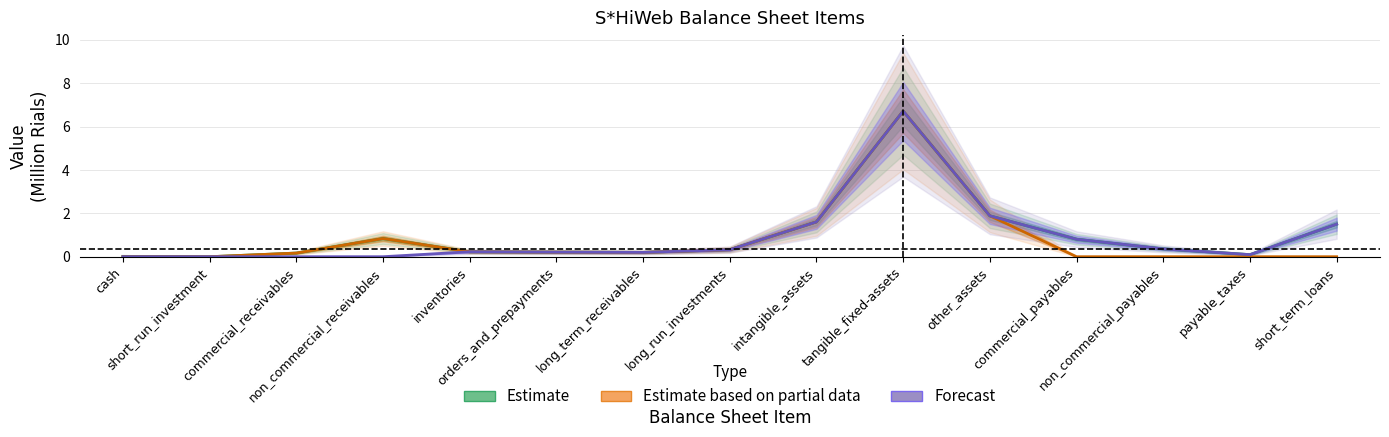

Which label corresponds to the smallest value in the chart?

short_run_investment